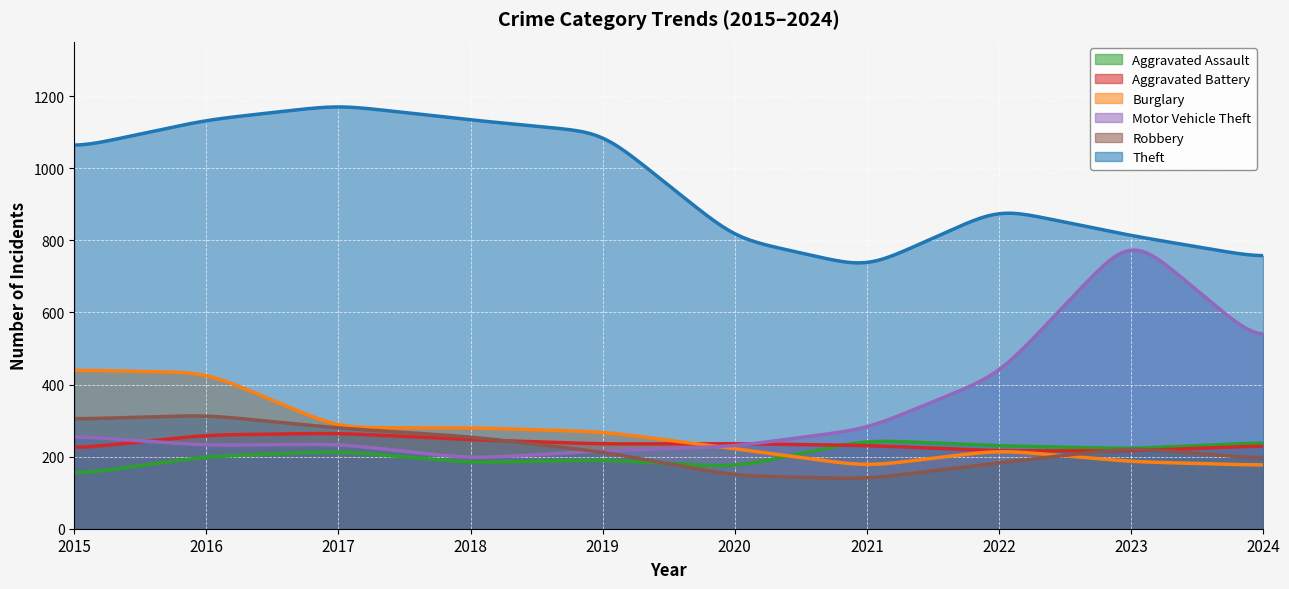

Between which two adjacent categories do Aggravated Battery and Burglary first intersect?

2019 and 2020